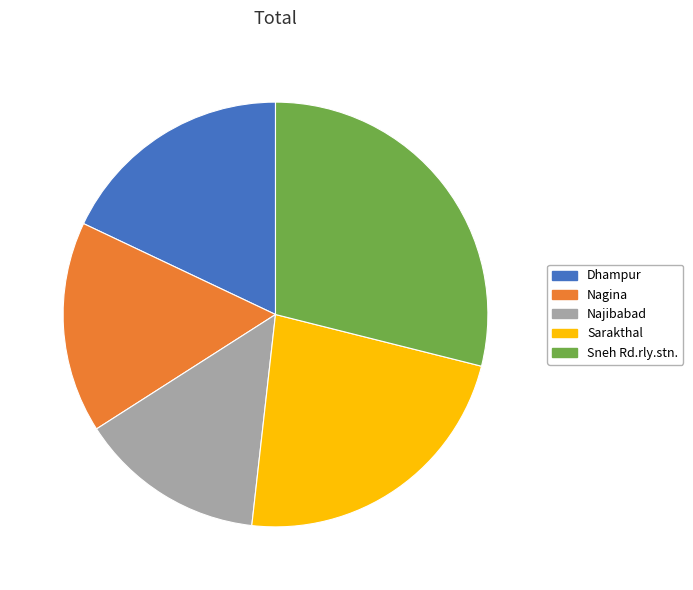

Count the number of slices in the pie.

5